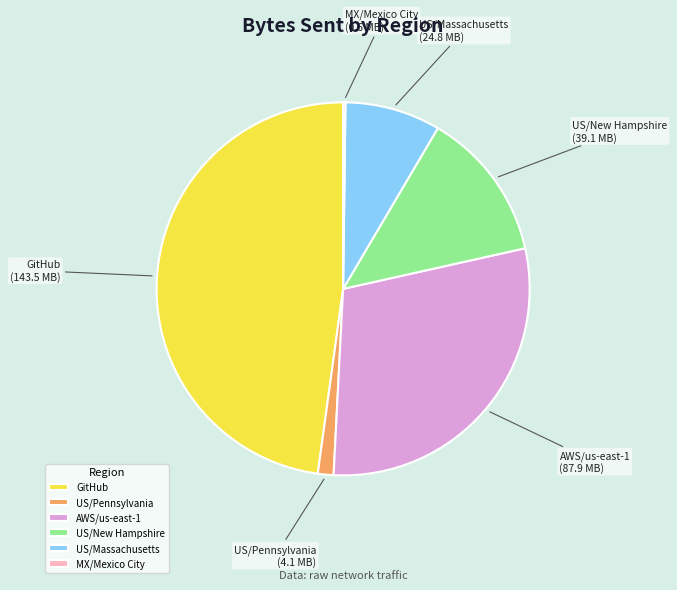

True or false: US/New Hampshire accounts for 13% of the total.

True